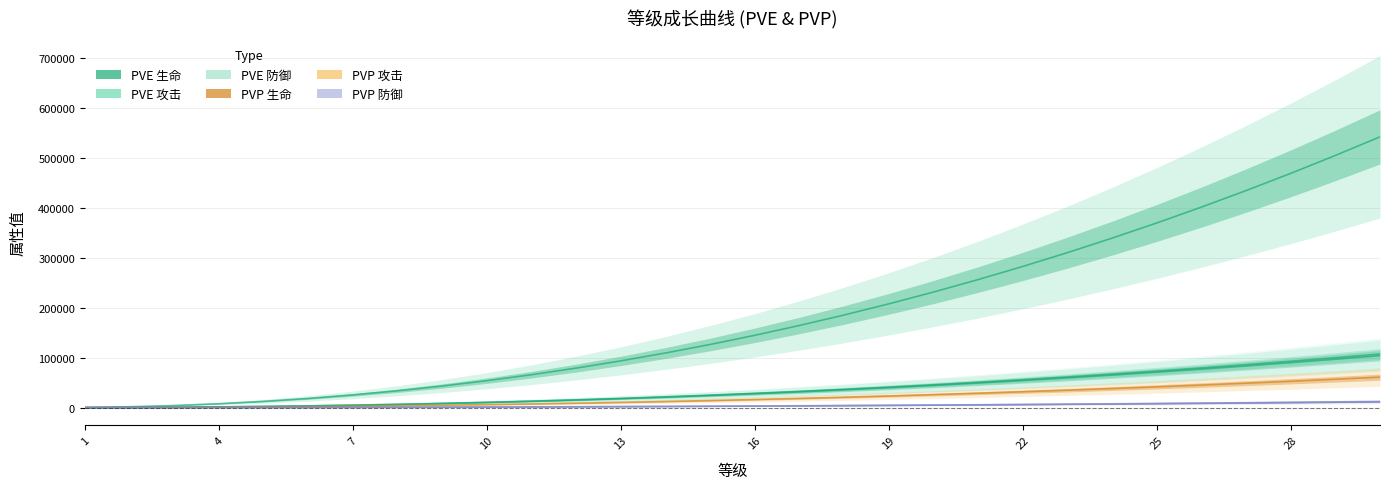

What is the lowest value of the PVE 生命 series?

428